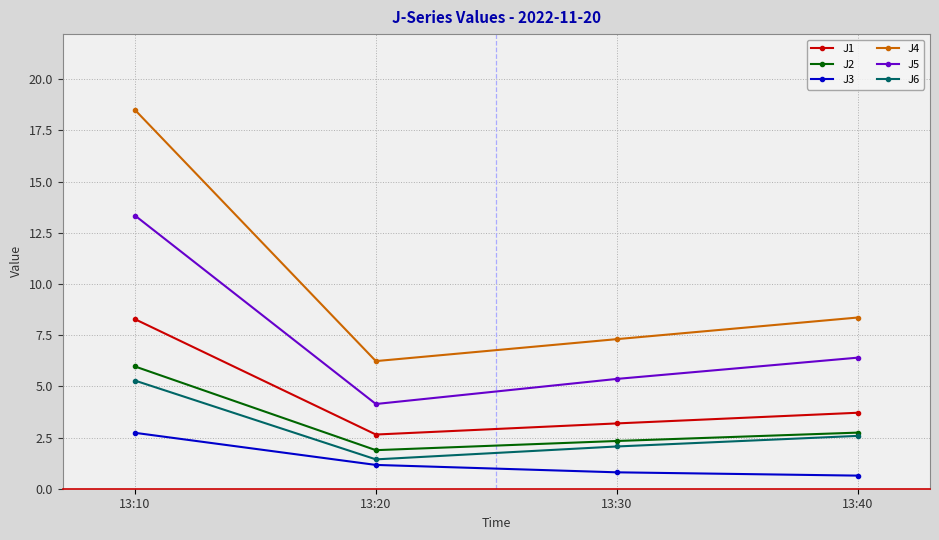

Where does the J4 series first go above 8?

13:10